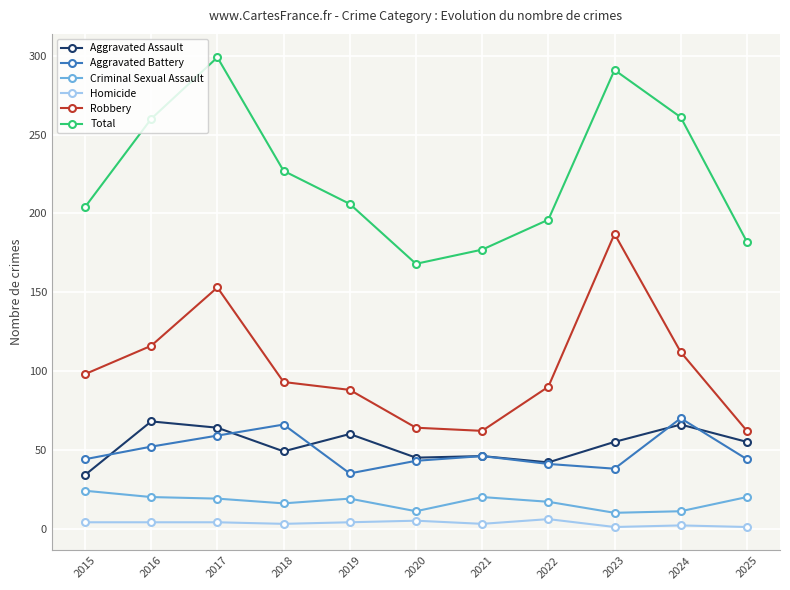

What is the sum of the Aggravated Battery values at 2016 and 2023?

90